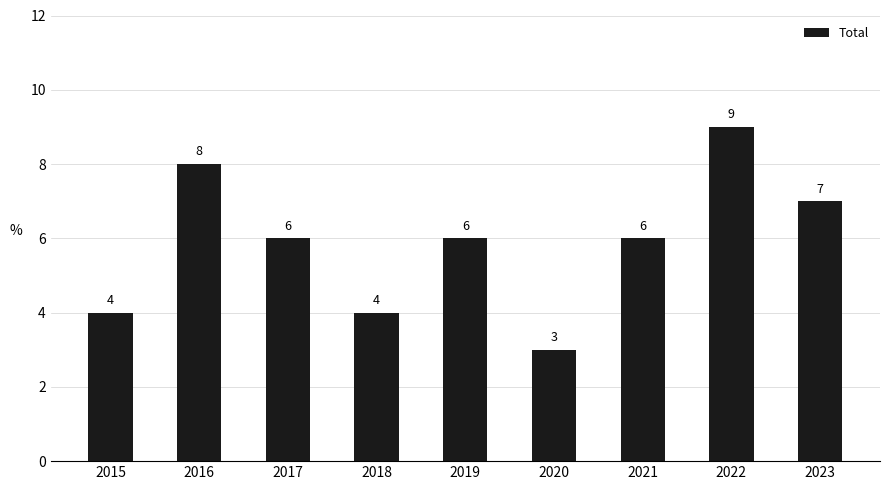

Which category has the highest value across all series?

2022